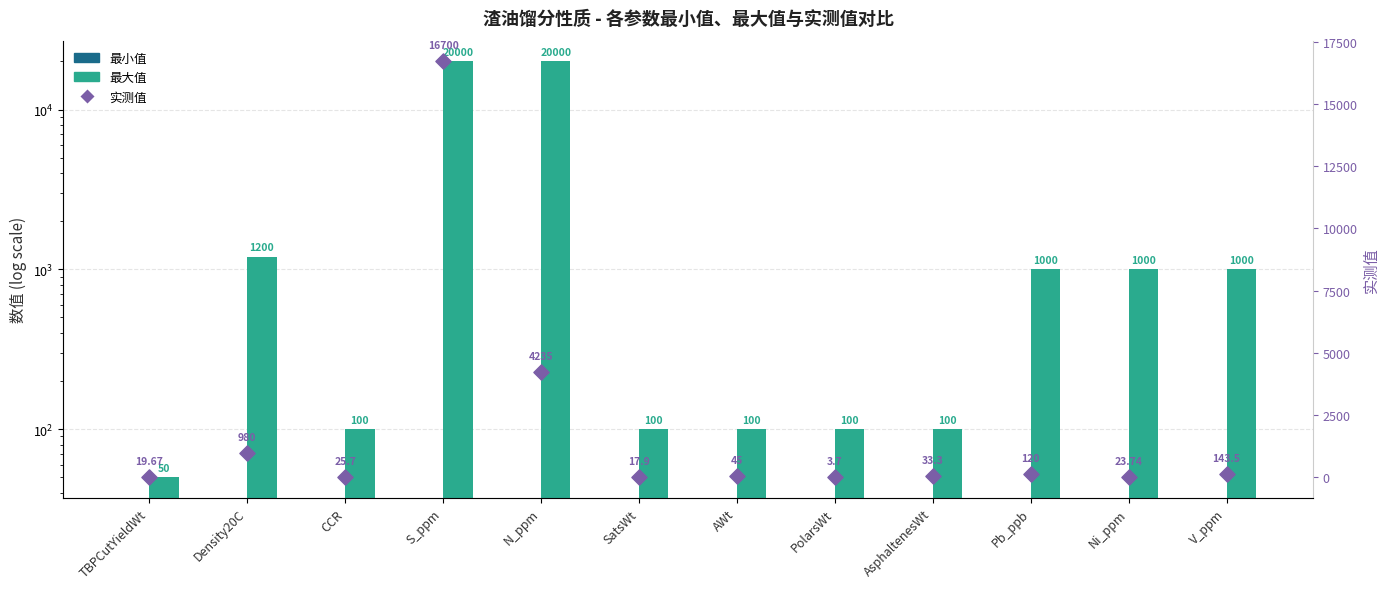

Which series reaches the minimum Y coordinate?

最小值